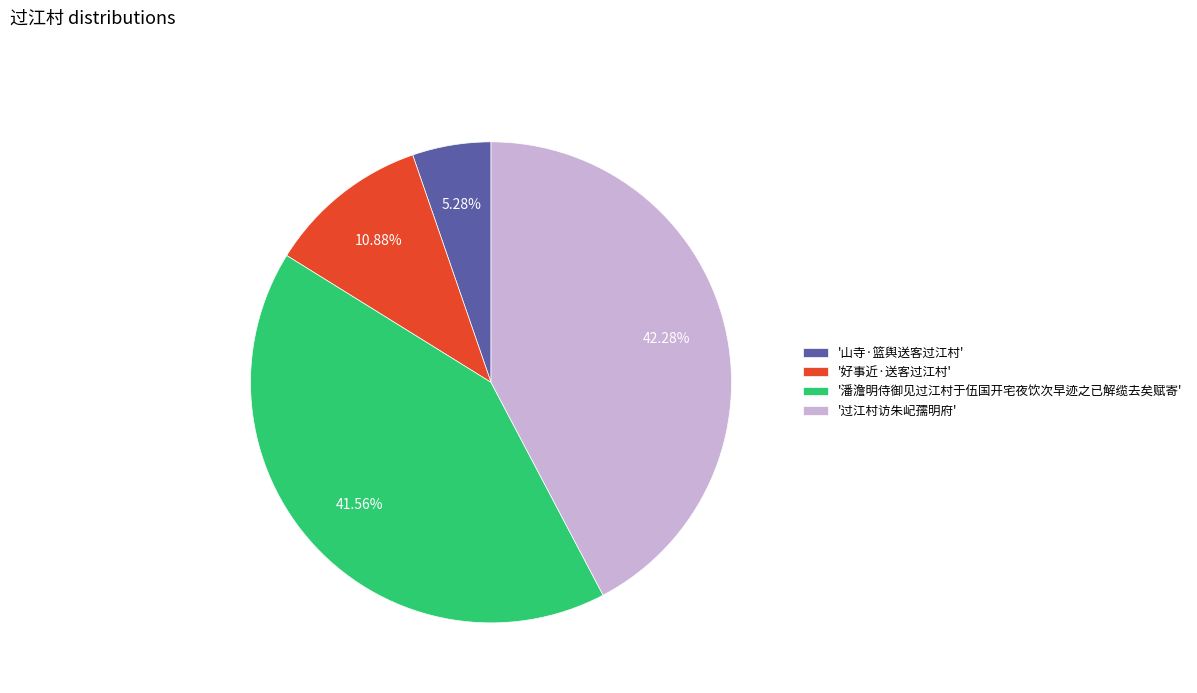

Is '潘澹明侍御见过江村于伍国开宅夜饮次早迹之已解缆去矣赋寄' the majority of the pie?

No